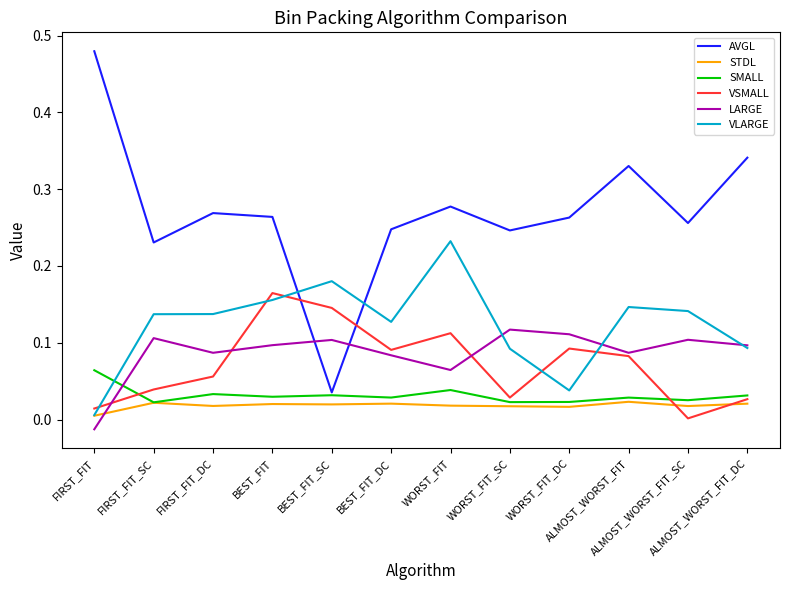

Which series ends up on top after the final intersection of SMALL and LARGE?

LARGE